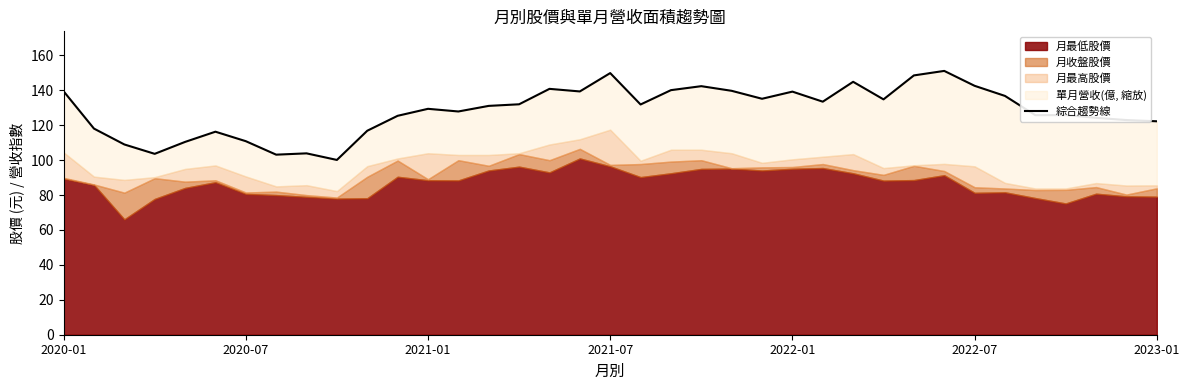

The value at 2020-07 is 76.8. True or false?

False